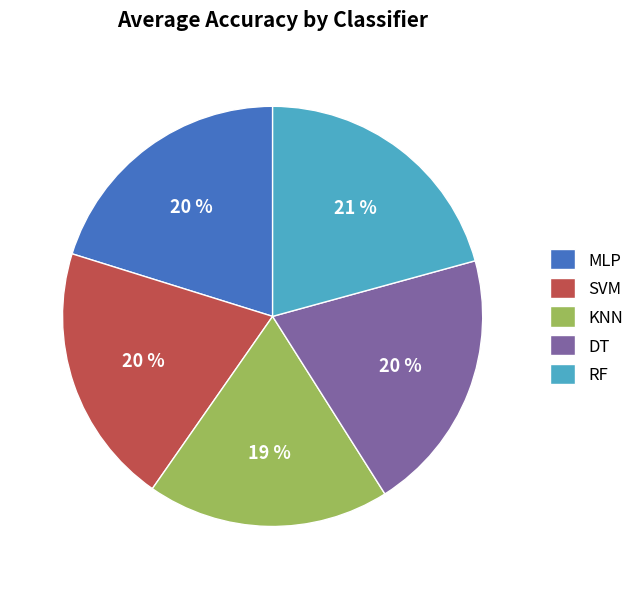

Count the number of slices in the pie.

5